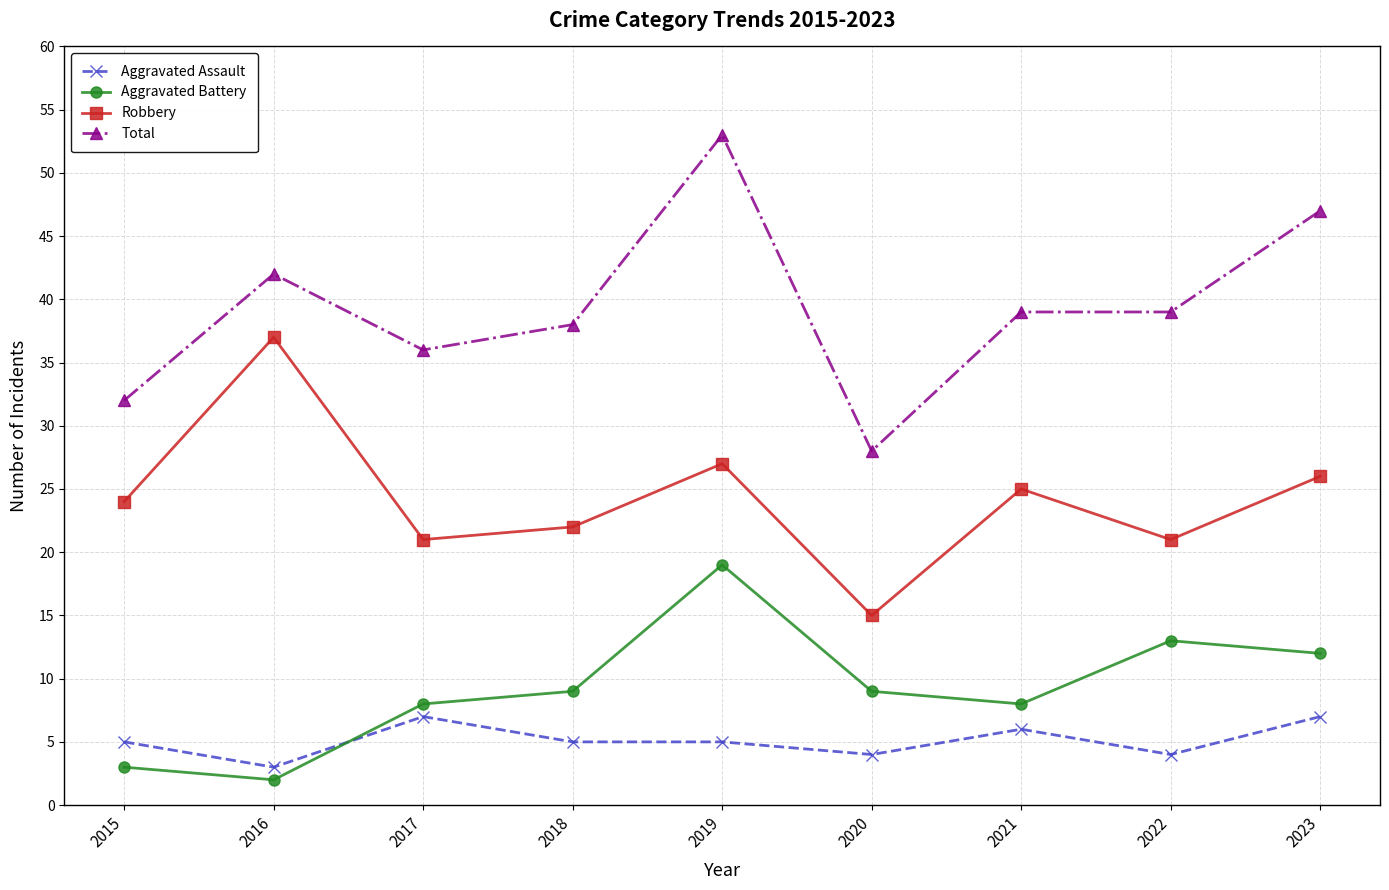

How many lines are shown in the chart?

4